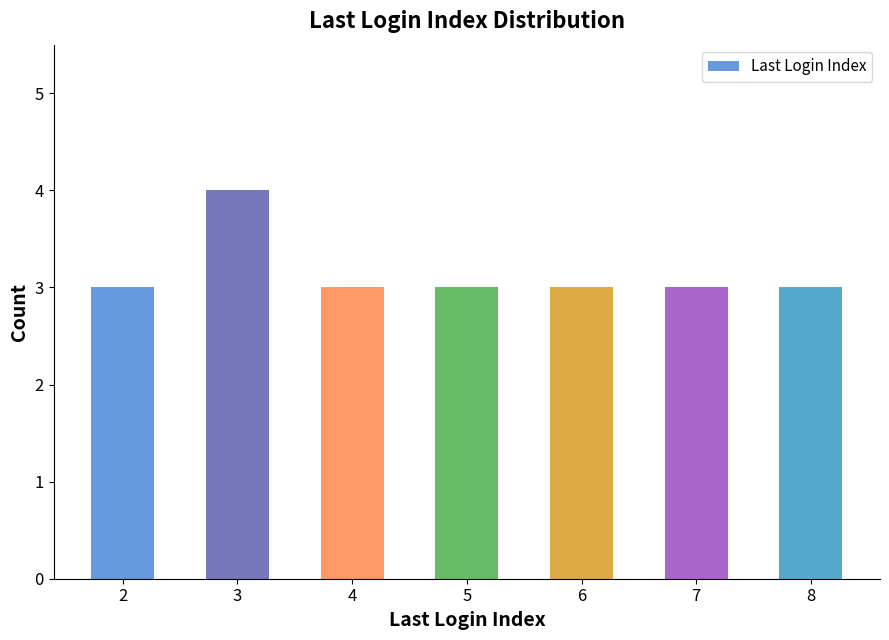

True or false: the data shows 3 at 4.

True